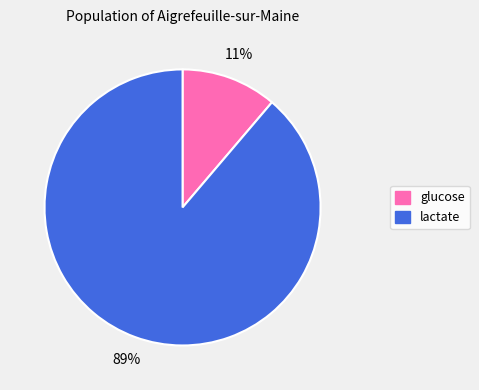

To the nearest percent, what is the difference between the lactate and glucose slice percentages?

78%